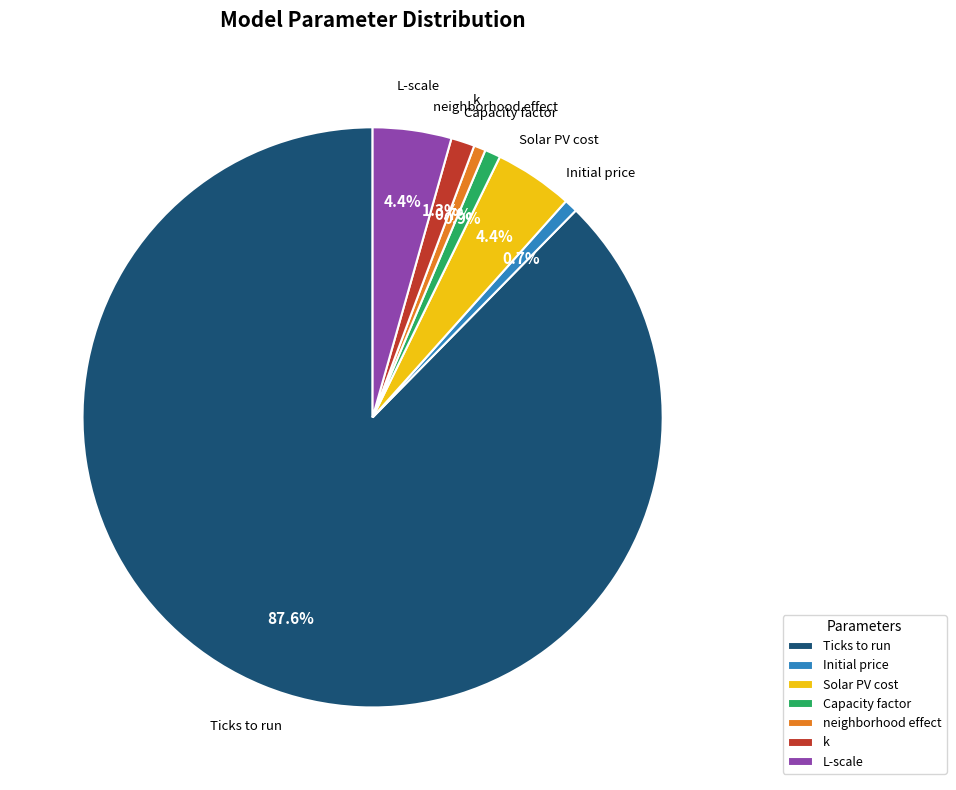

Count the number of slices in the pie.

7